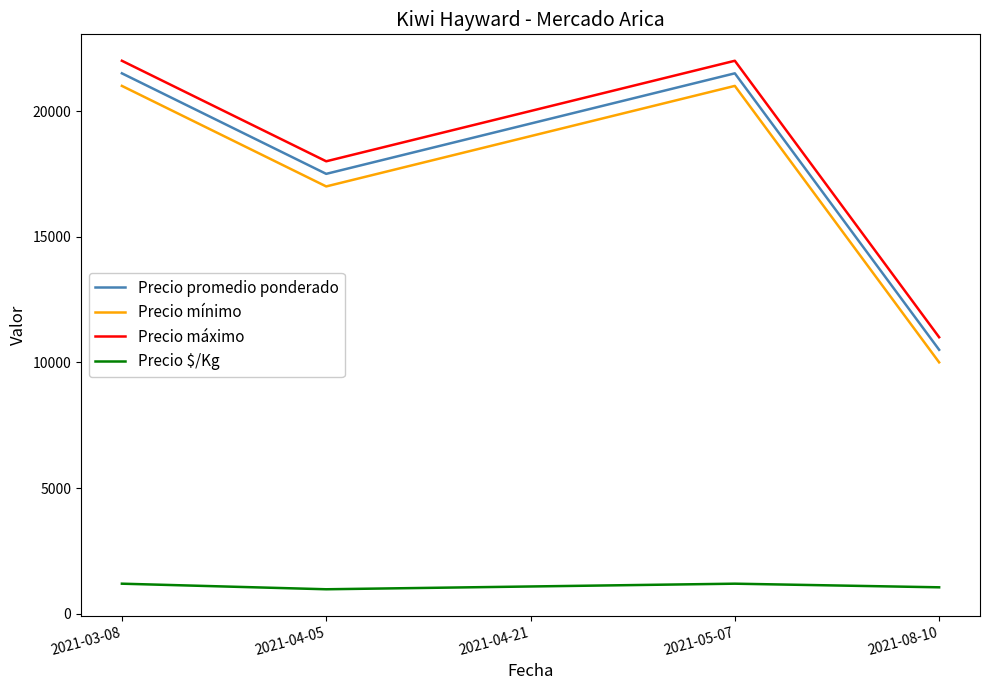

What is the spread (max minus min) of values at 2021-04-21?

18917